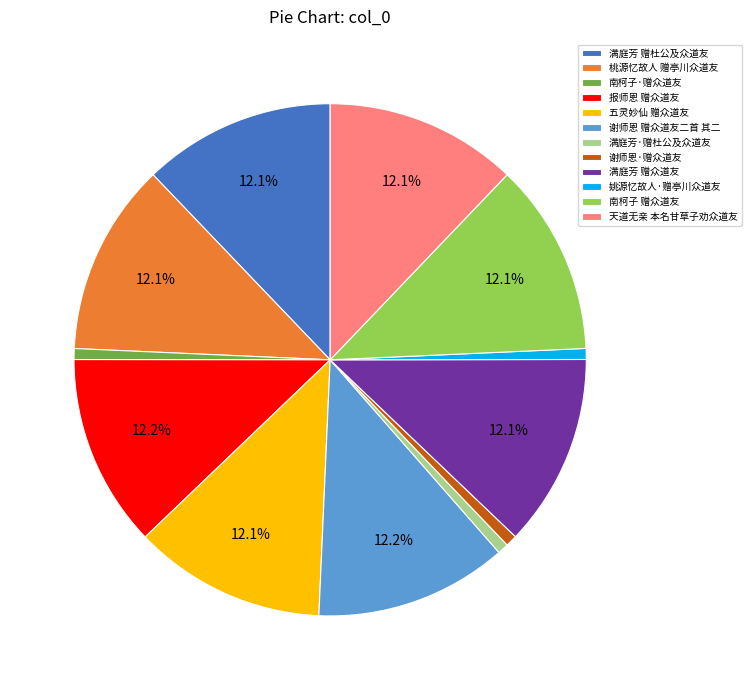

Does 五灵妙仙 赠众道友 account for over 50% of the chart?

No